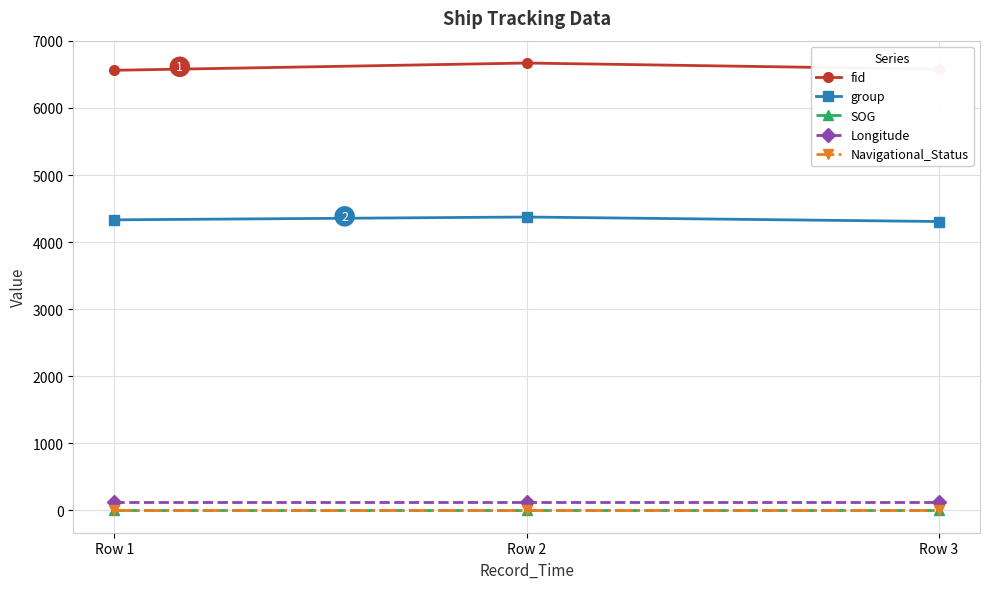

The value of fid at Row 3 is 10724.4. True or false?

False